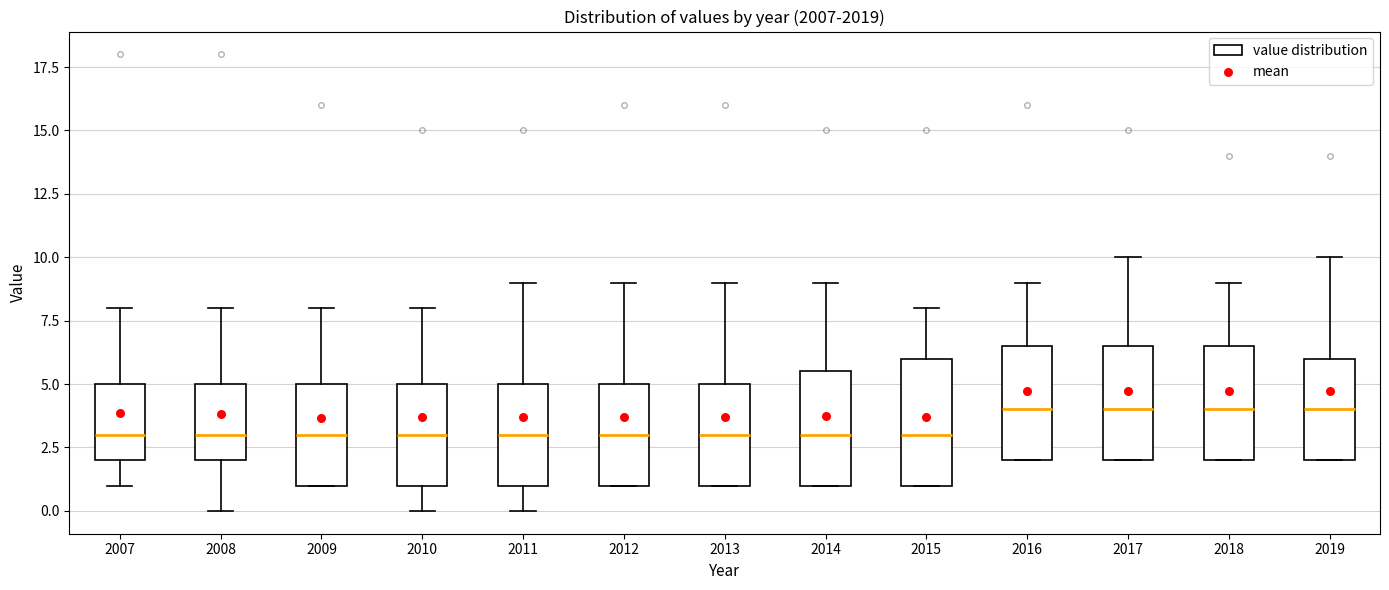

Reading left to right, read every box against the y-axis: the position of its median line, the range the box covers, and the ends of its whiskers. The values are not printed on the chart, so give them approximately, as read against the axis.

2007: median 3.0, box 2.0 to 5.0, whiskers 1.0 to 8.0
2008: median 3.0, box 2.0 to 5.0, whiskers 0.0 to 8.0
2009: median 3.0, box 1.0 to 5.0, whiskers 1.0 to 8.0
2010: median 3.0, box 1.0 to 5.0, whiskers 0.0 to 8.0
2011: median 3.0, box 1.0 to 5.0, whiskers 0.0 to 9.0
2012: median 3.0, box 1.0 to 5.0, whiskers 1.0 to 9.0
2013: median 3.0, box 1.0 to 5.0, whiskers 1.0 to 9.0
2014: median 3.0, box 1.0 to 5.5, whiskers 1.0 to 9.0
2015: median 3.0, box 1.0 to 6.0, whiskers 1.0 to 8.0
2016: median 4.0, box 2.0 to 6.5, whiskers 2.0 to 9.0
2017: median 4.0, box 2.0 to 6.5, whiskers 2.0 to 10.0
2018: median 4.0, box 2.0 to 6.5, whiskers 2.0 to 9.0
2019: median 4.0, box 2.0 to 6.0, whiskers 2.0 to 10.0